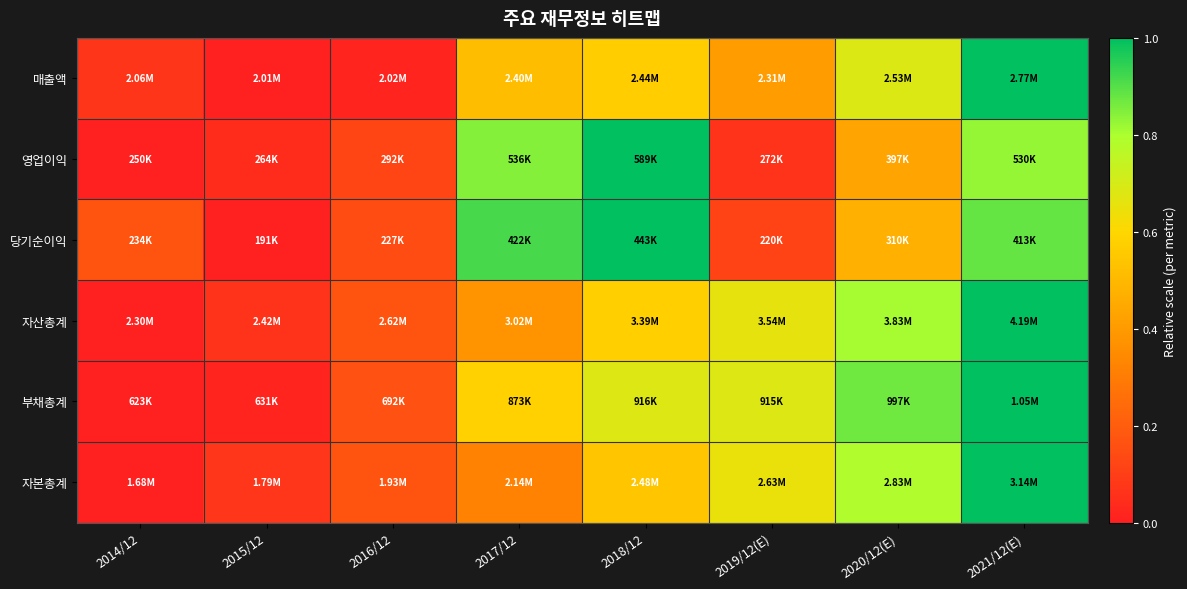

Which has a higher value, 2017/12 or 2014/12?

2017/12